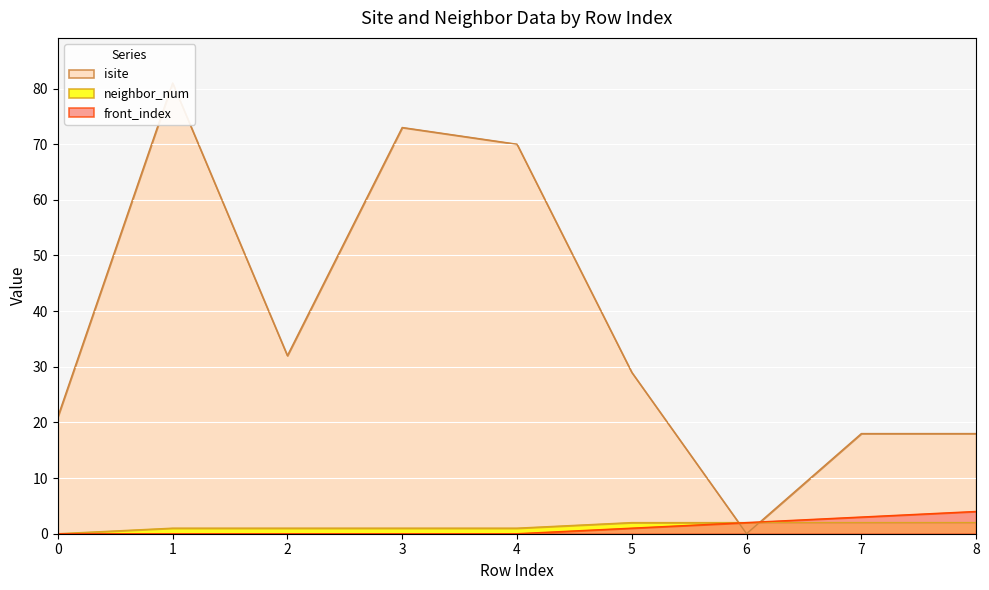

What is the maximum value shown in the chart?

81